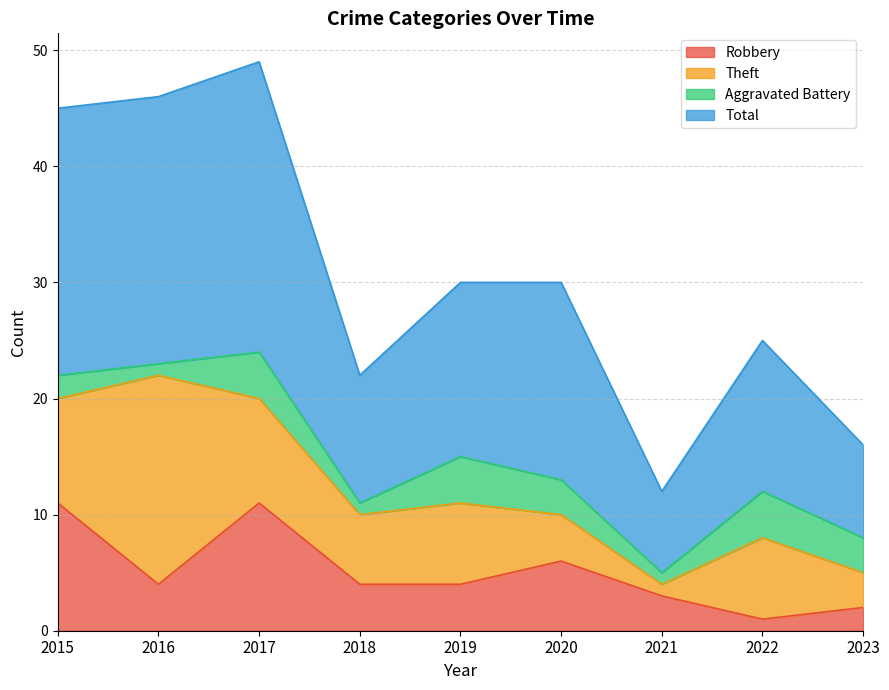

Which label corresponds to the largest value in the chart?

2017